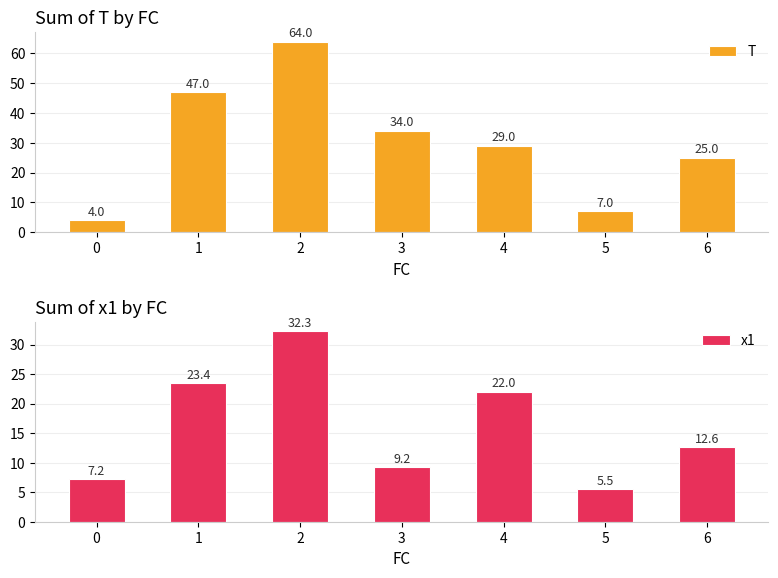

The x1 series shows 23.4 at 1. True or false?

True